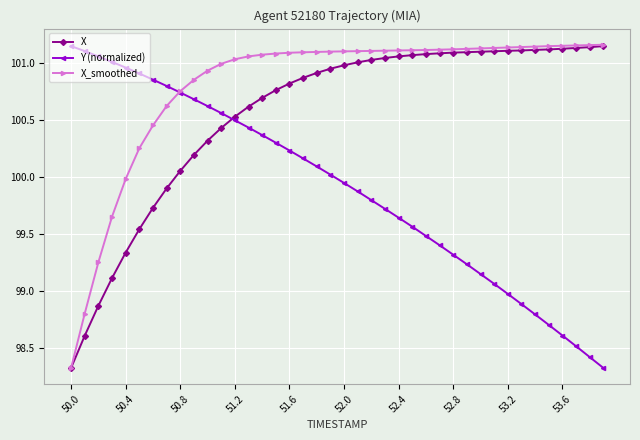

How many times do Y (normalized) and X_smoothed cross each other?

1